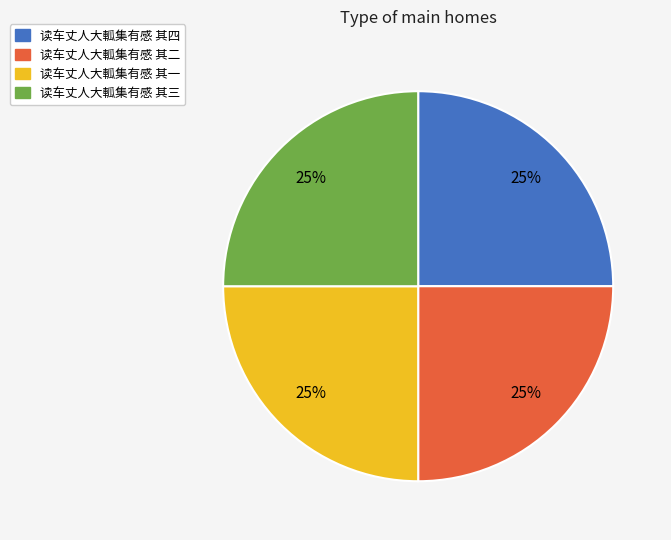

To the nearest percent, what percentage of the pie is 读车丈人大軱集有感 其四?

25%